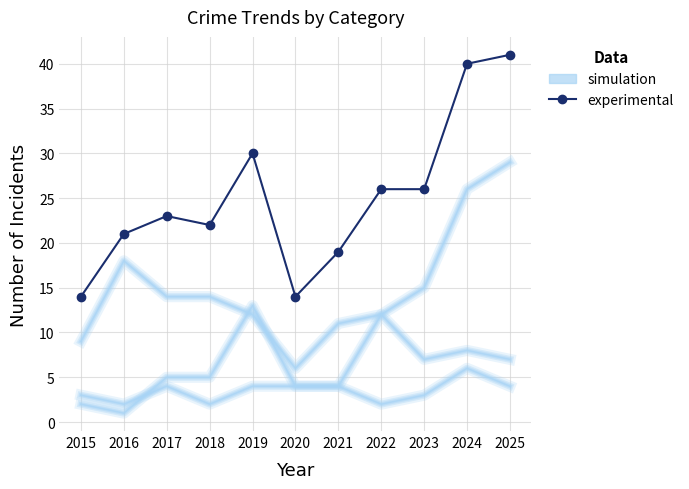

At which label is simulation closest to 4?

2017